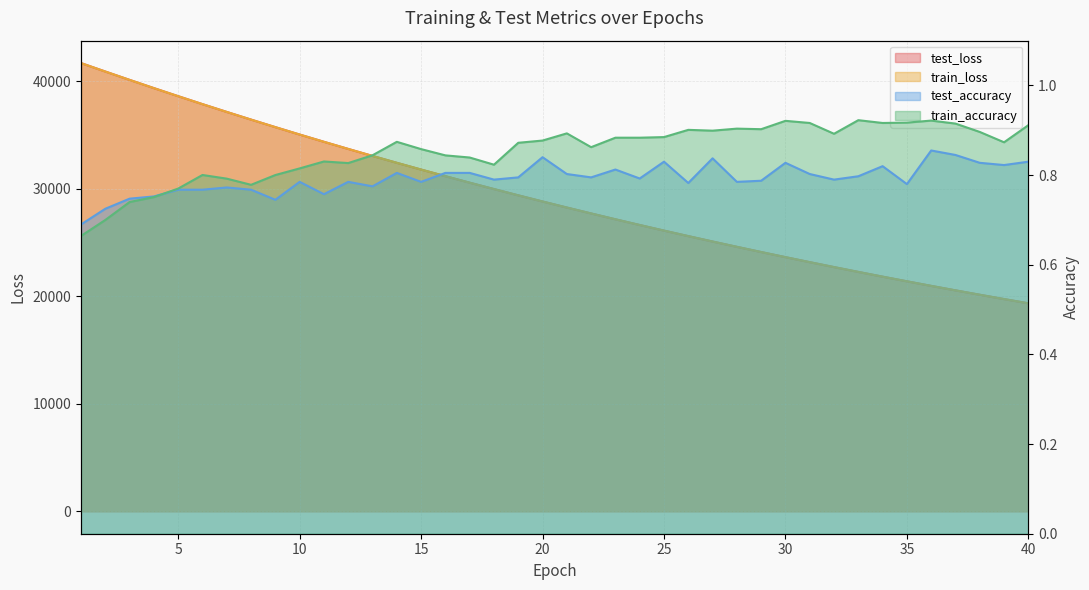

At which label does train_loss first exceed 28817?

1